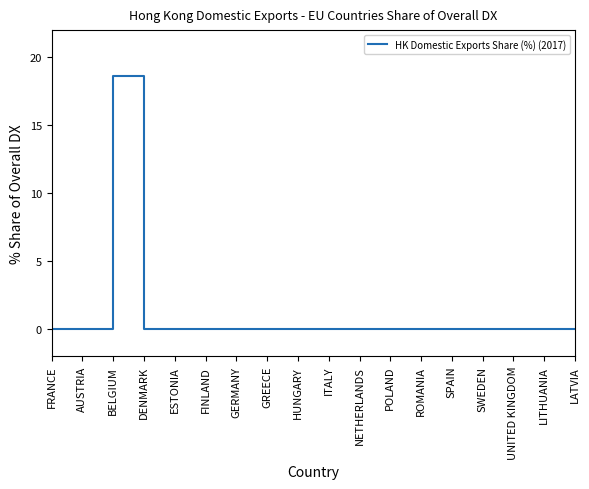

What is the greatest value displayed?

18.6